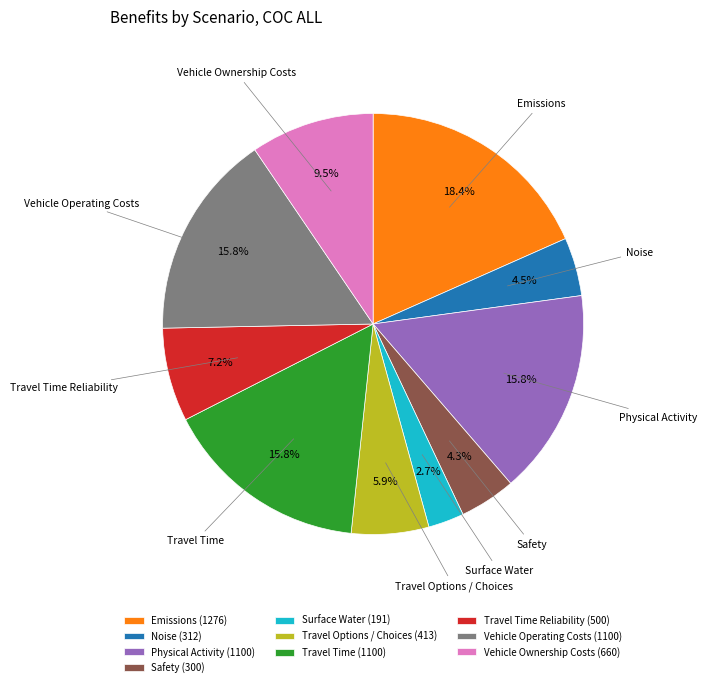

To the nearest percent, what portion does Travel Time represent?

16%